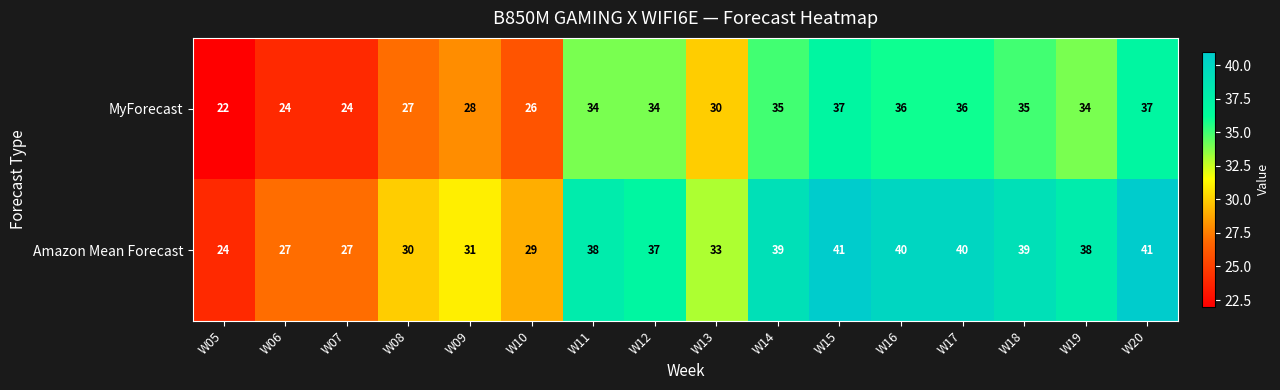

What is the sum of the MyForecast values at W06 and W09?

52